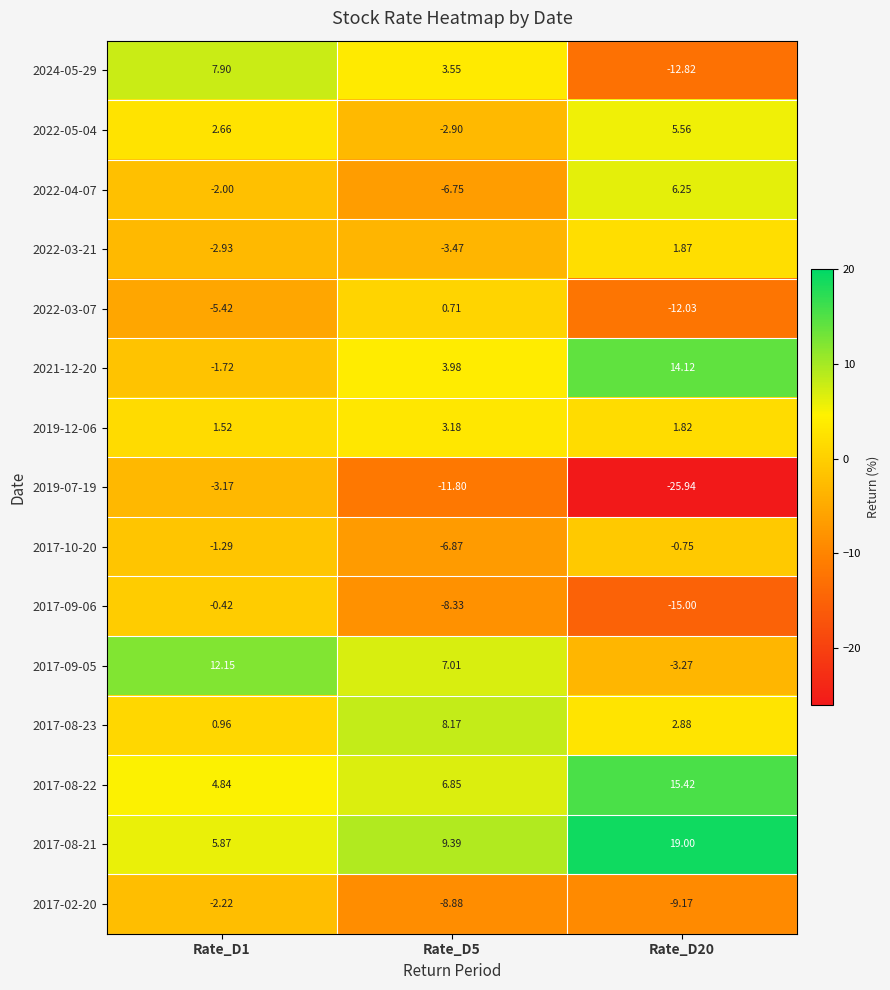

Which series changed the most between Rate_D1 and Rate_D5?

2019-07-19